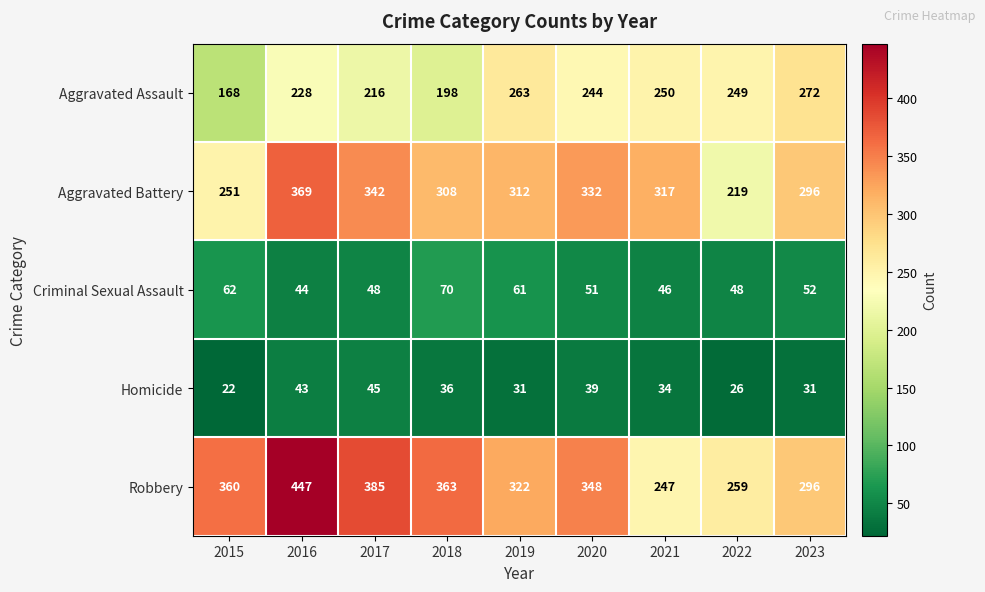

Where is Homicide nearest to the value 33?

2021